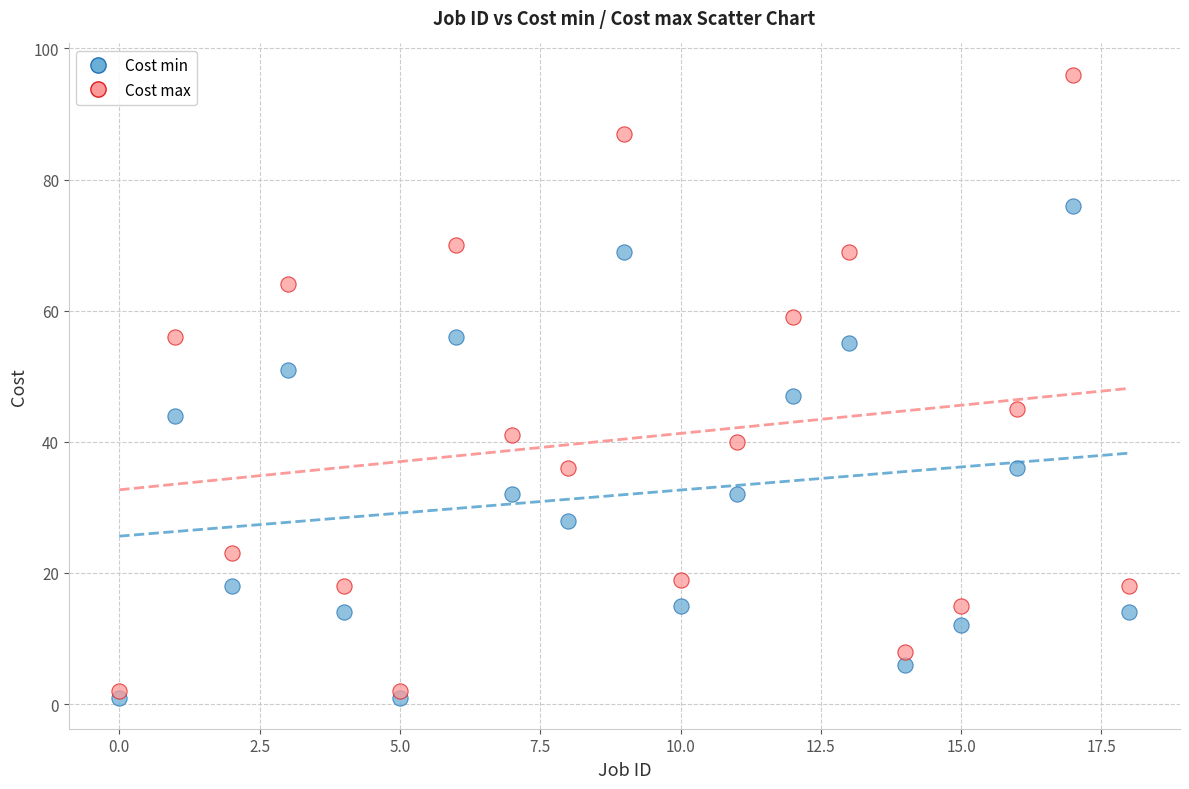

Which series contains the lowest Y value?

Cost min